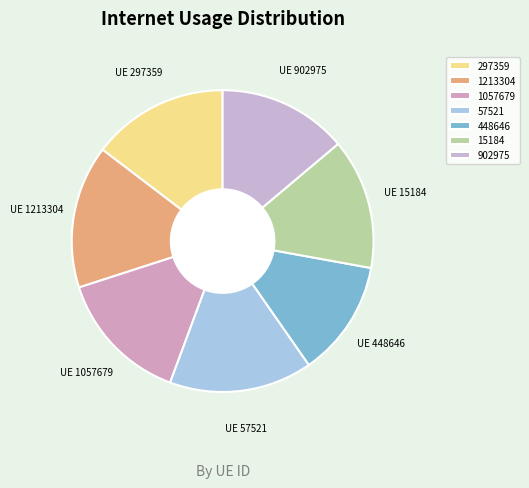

True or false: 448646 accounts for 12% of the total.

True